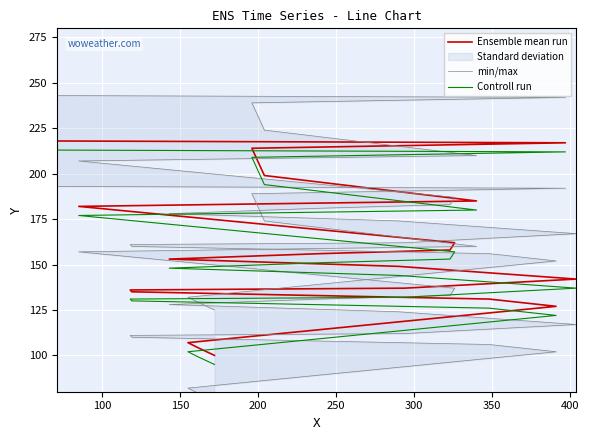

True or false: Ensemble mean run has more than 1 points higher than both neighbors.

False